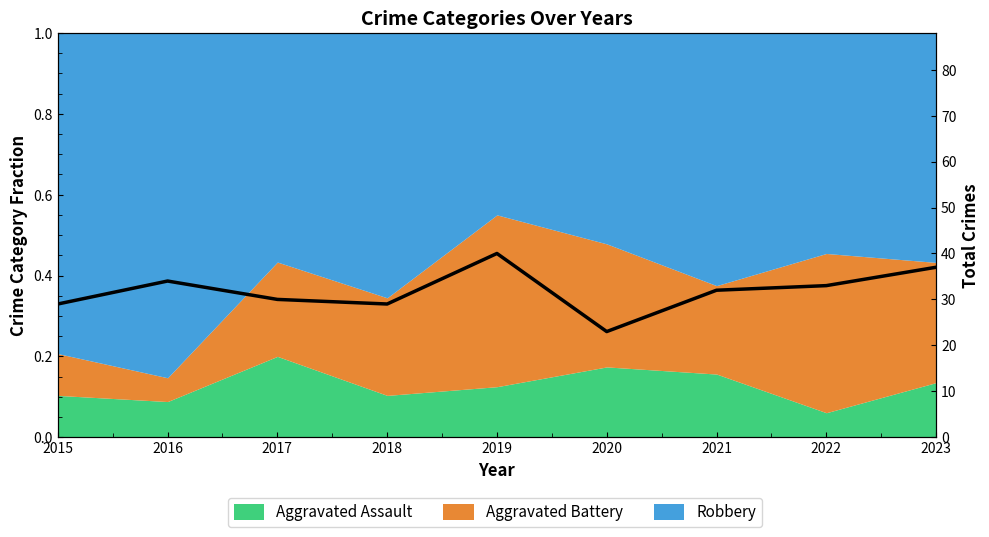

At which label is the value closest to 31?

2017